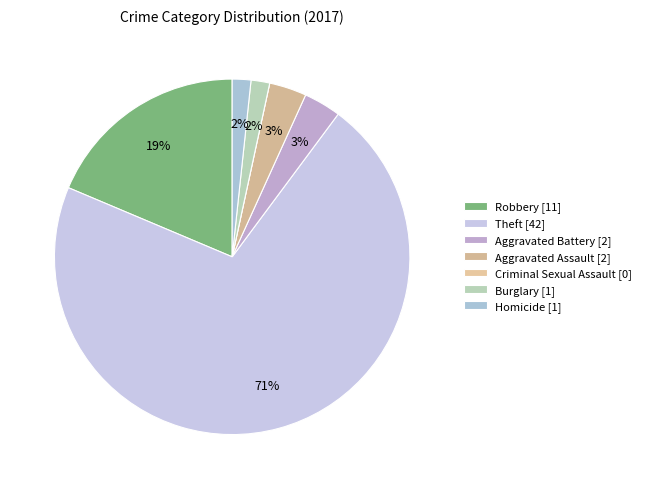

How many segments does this pie chart have?

7